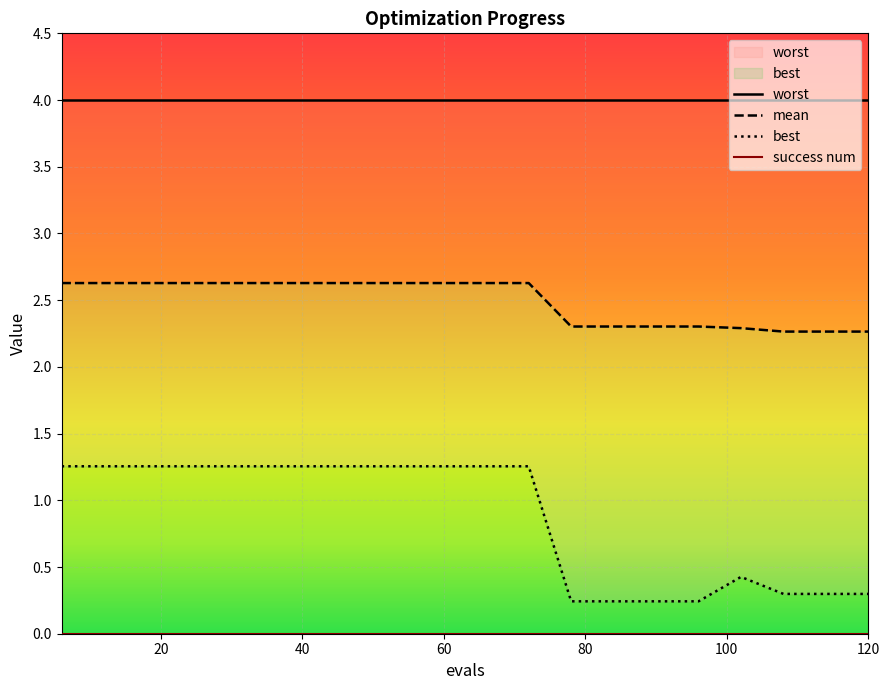

What is the greatest value displayed?

2.6